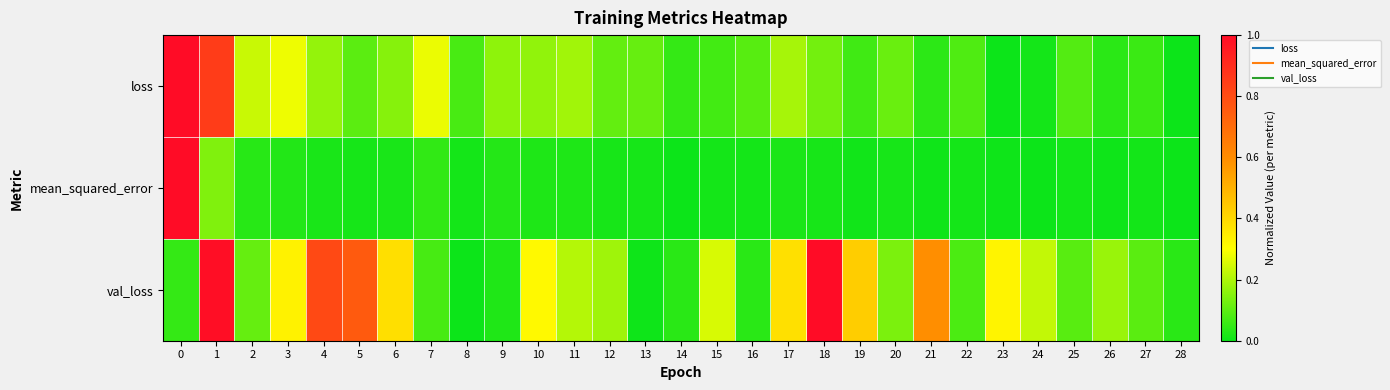

At how many categories does at least one series exceed 0?

29